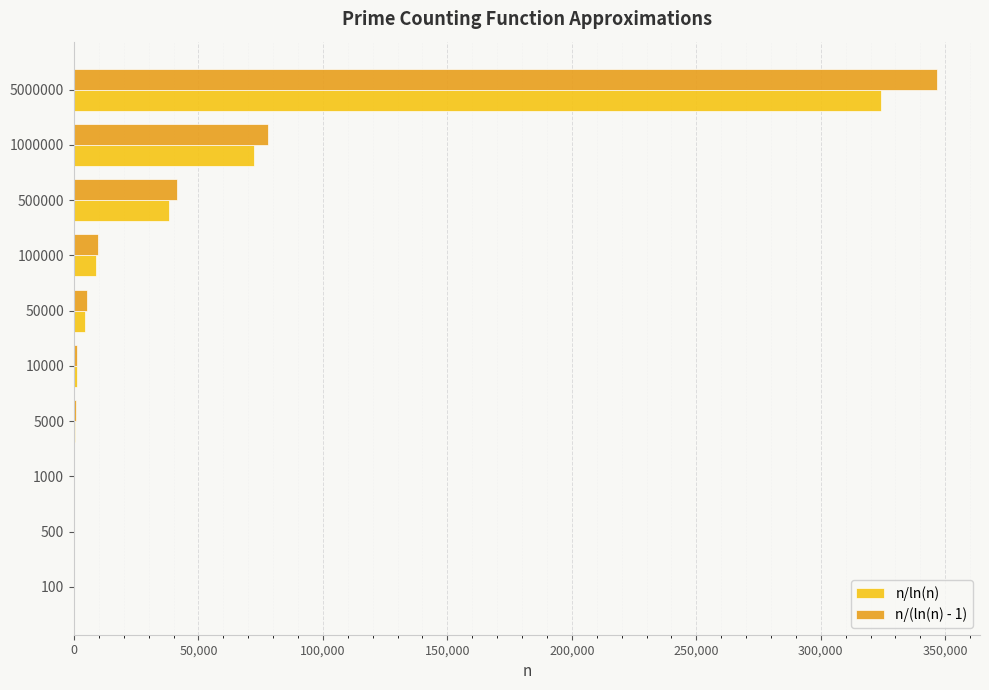

What are all the series names shown in the legend?

n/ln(n), n/(ln(n) - 1)